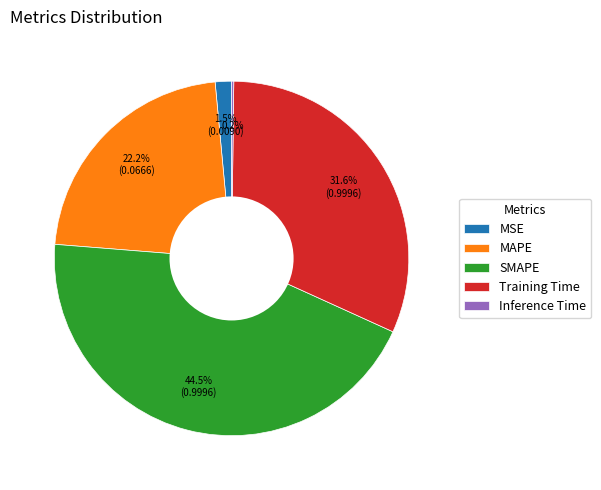

True or false: Training Time accounts for 25% of the total.

False